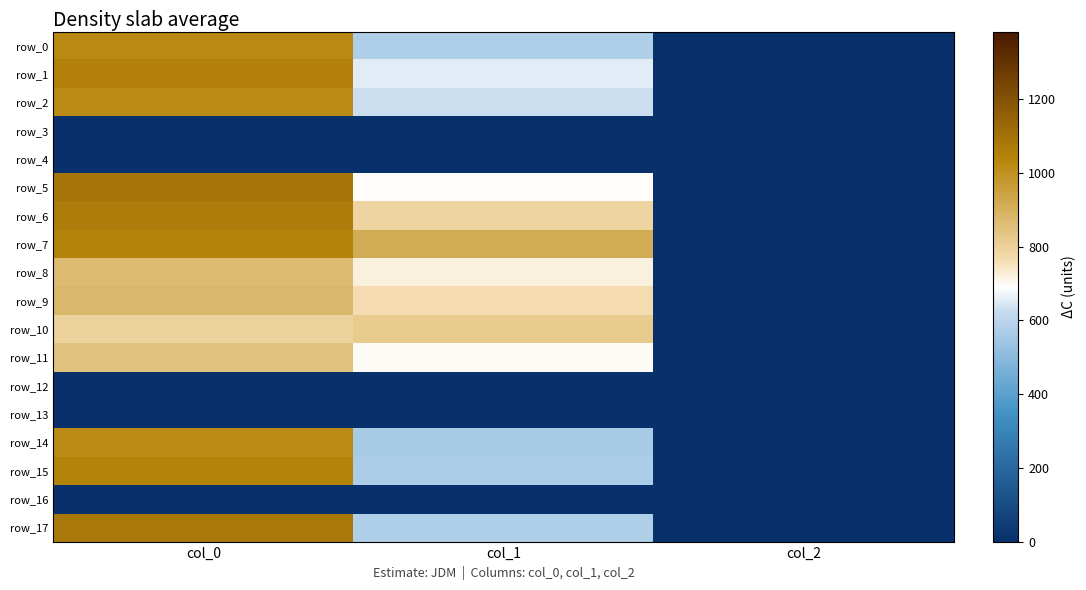

The value of row_7 at col_1 is 1214.9. True or false?

False